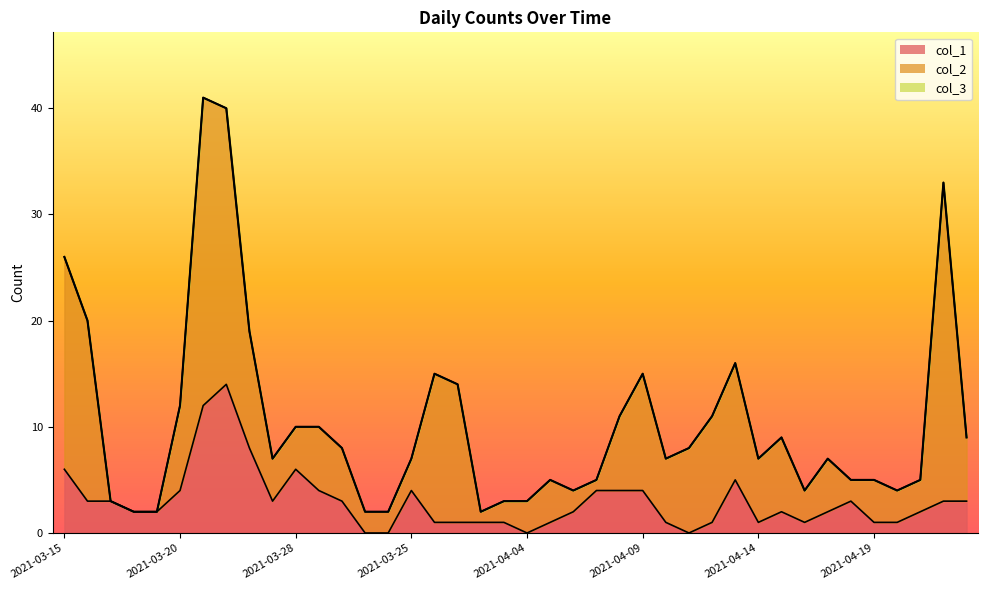

Does the chart have visible grid lines?

No